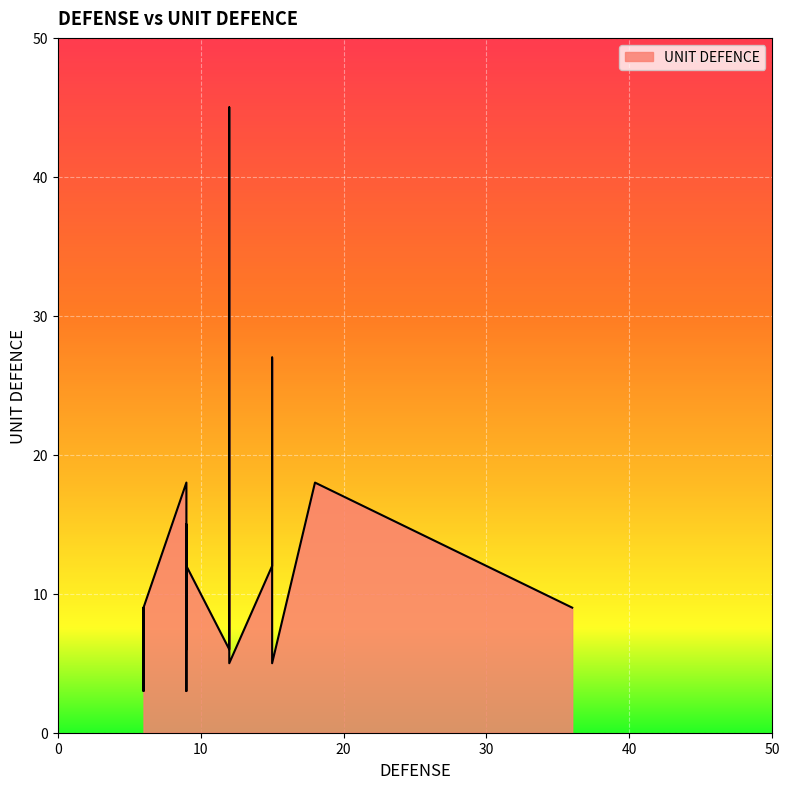

List the labels in order of value, largest first.

12, 15, 9, 18, 18, 9, 15, 15, 9, 15, 9, 36, 9, 9, 9, 6, 9, 6, 6, 6, 12, 9, 9, 6, 6, 15, 12, 9, 9, 6